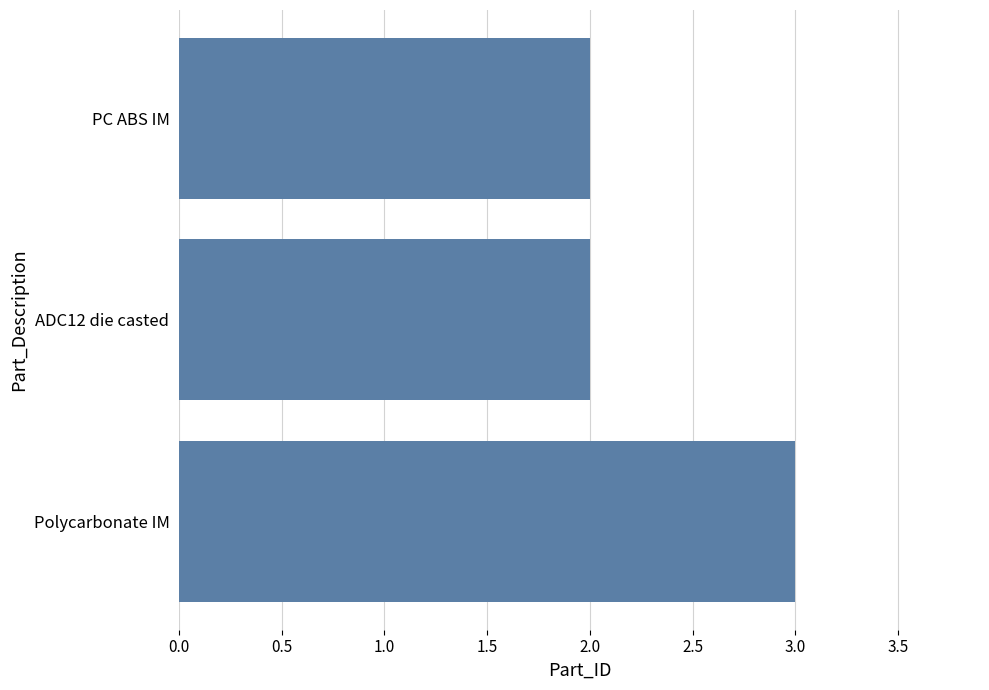

What is the approximate value at Polycarbonate IM?

3